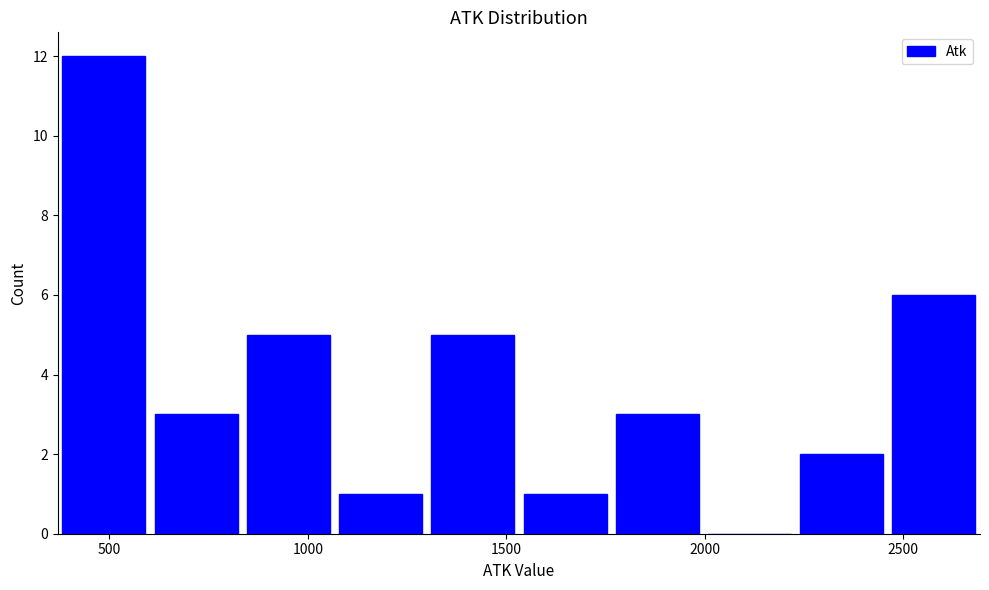

Which range on the x-axis has the tallest bar?

350 to 600